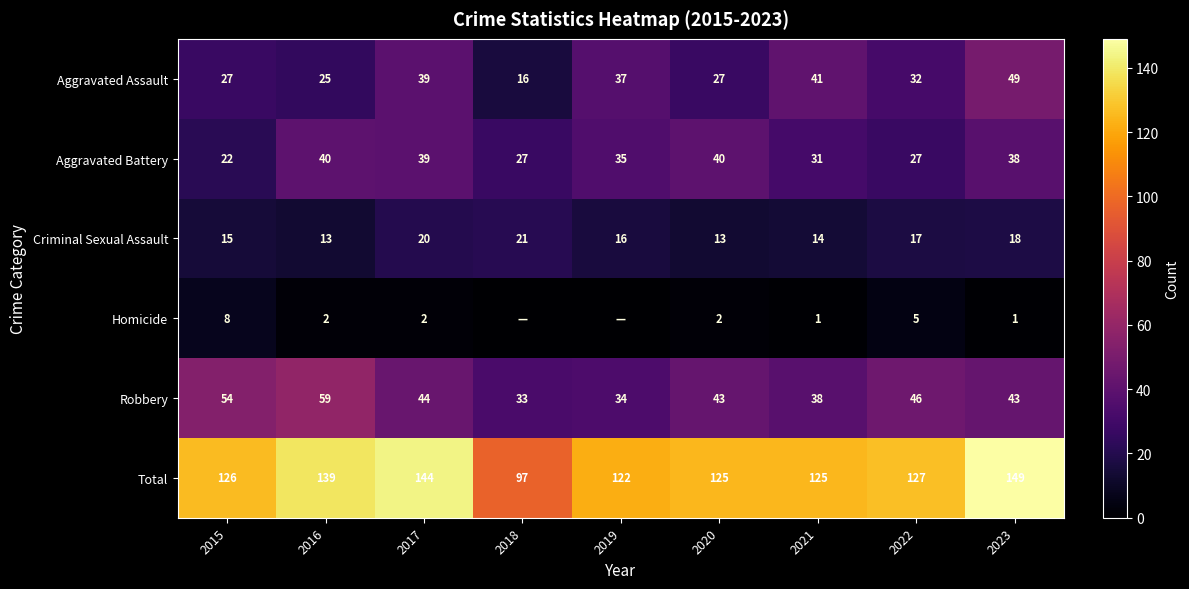

At which label is Robbery closest to 46?

2022